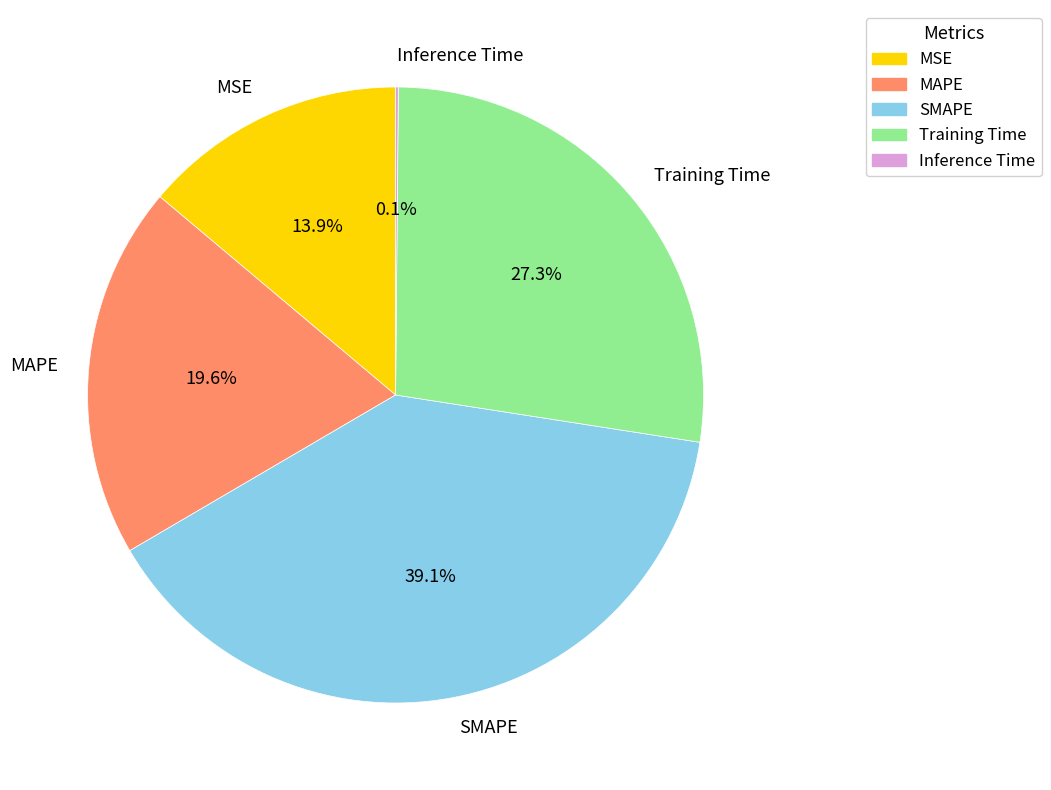

What is the total percentage of MSE and SMAPE?

53.0%